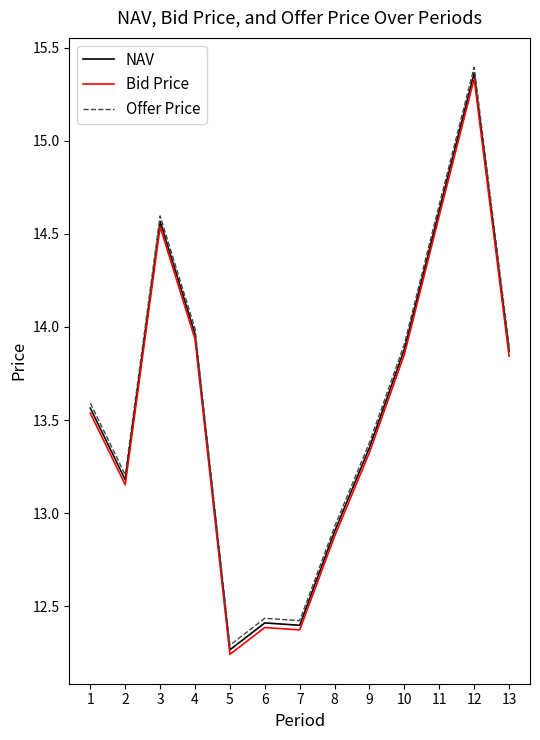

What is the total value across all series at 6?

37.2